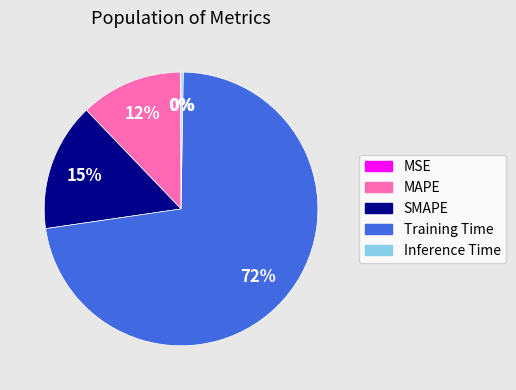

What is the largest slice in the pie chart?

Training Time